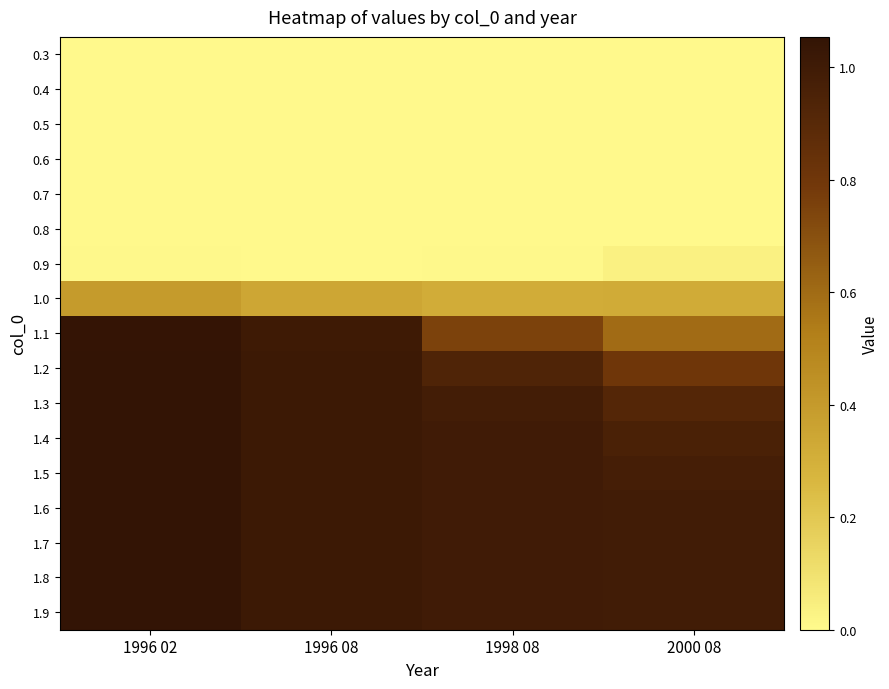

At which category is the sum across all series the highest?

1996 02